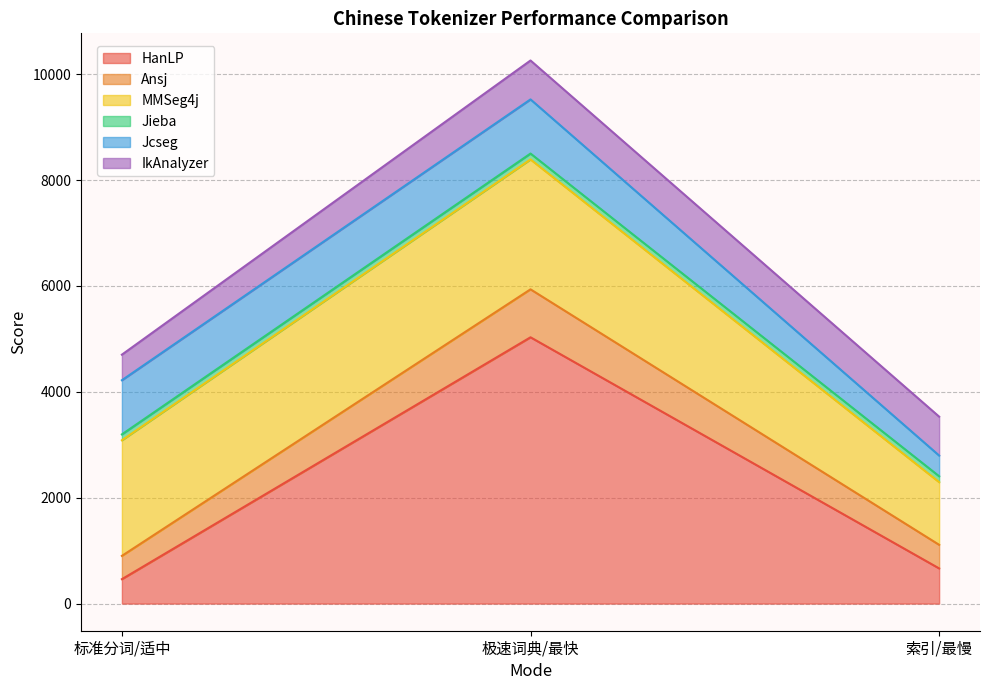

What is the sum of the Jcseg values at 标准分词/适中 and 极速词典/最快?

2046